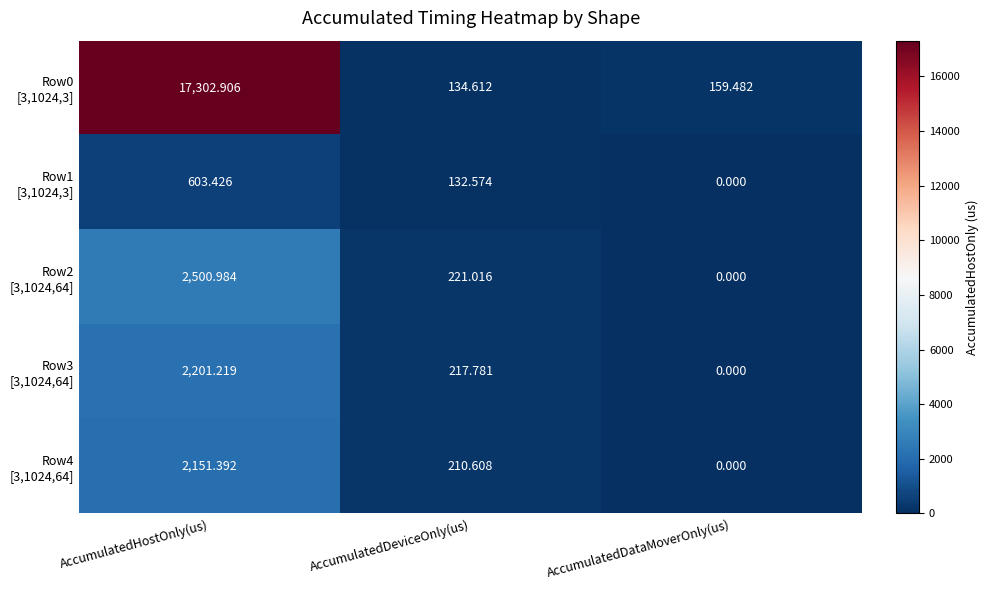

Which category has the lowest value across all series?

AccumulatedDataMoverOnly(us)